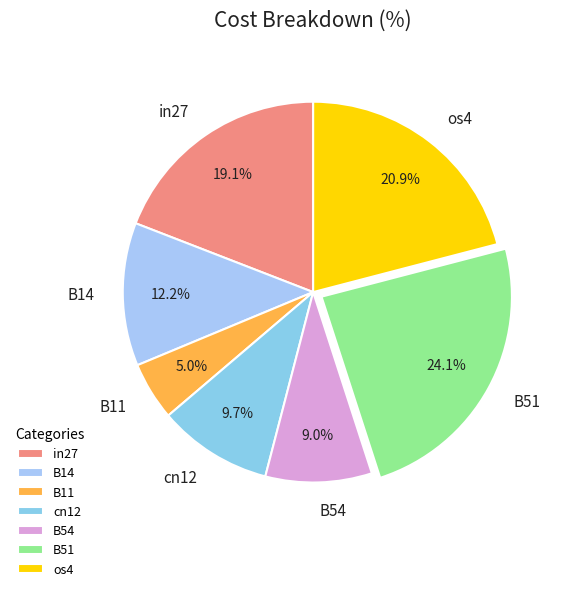

True or false: in27 accounts for 19% of the total.

True